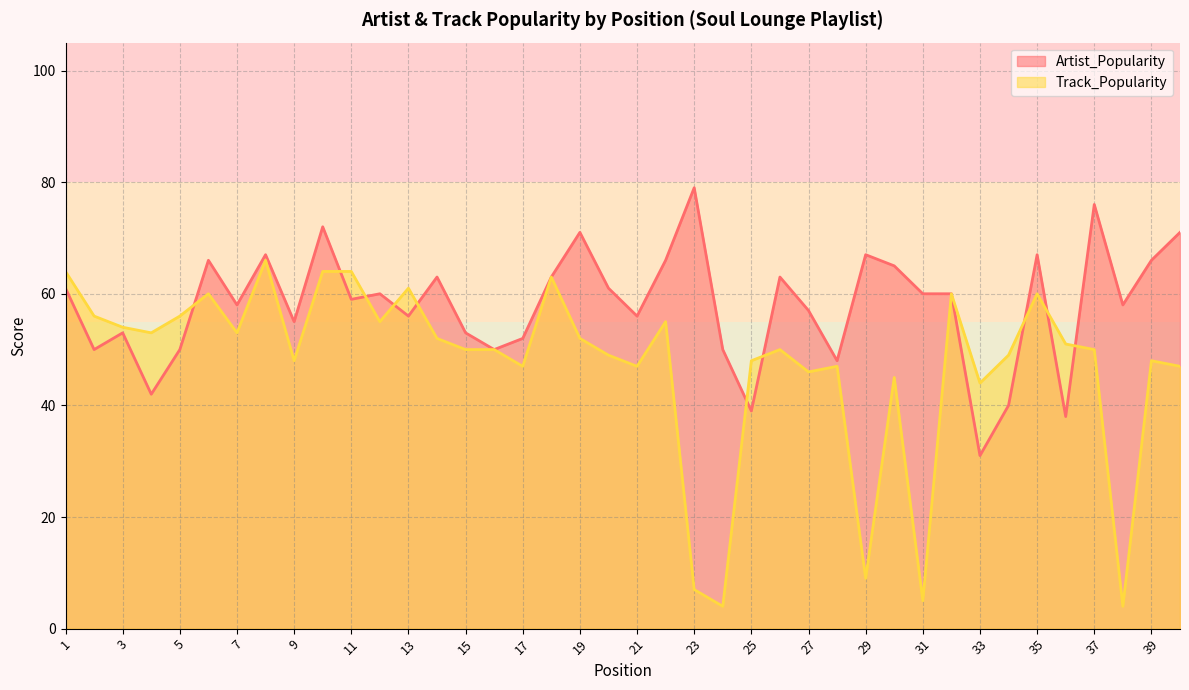

Does the chart have visible grid lines?

Yes